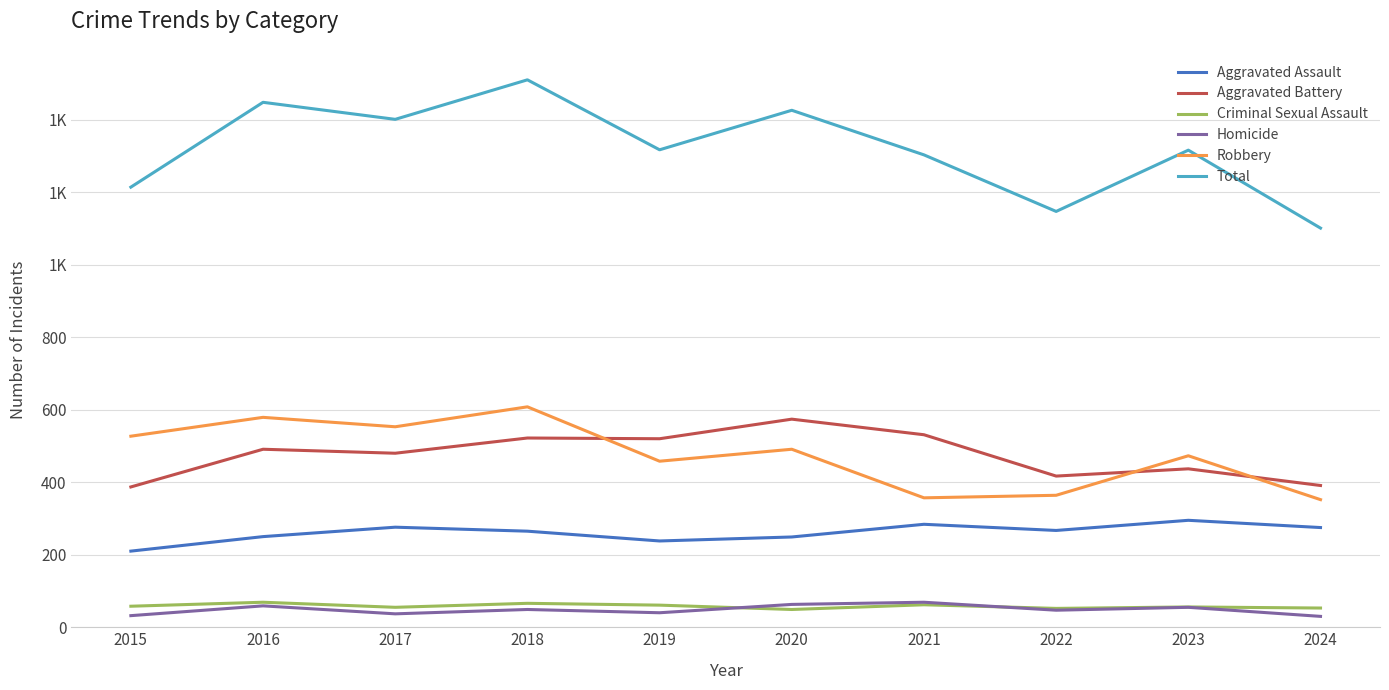

Is this an area chart (filled region under the line)?

No